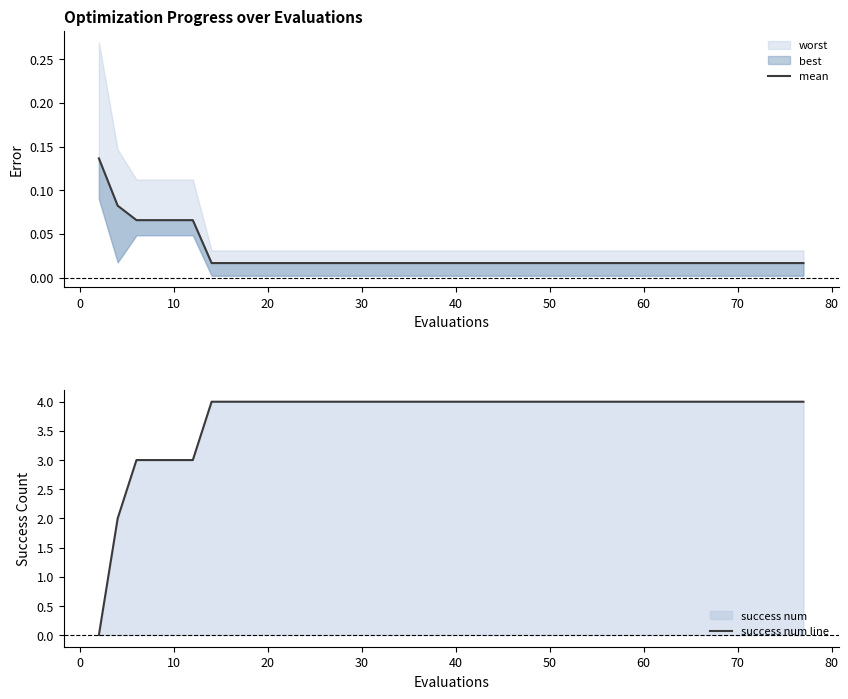

What is the maximum value for success num line?

4